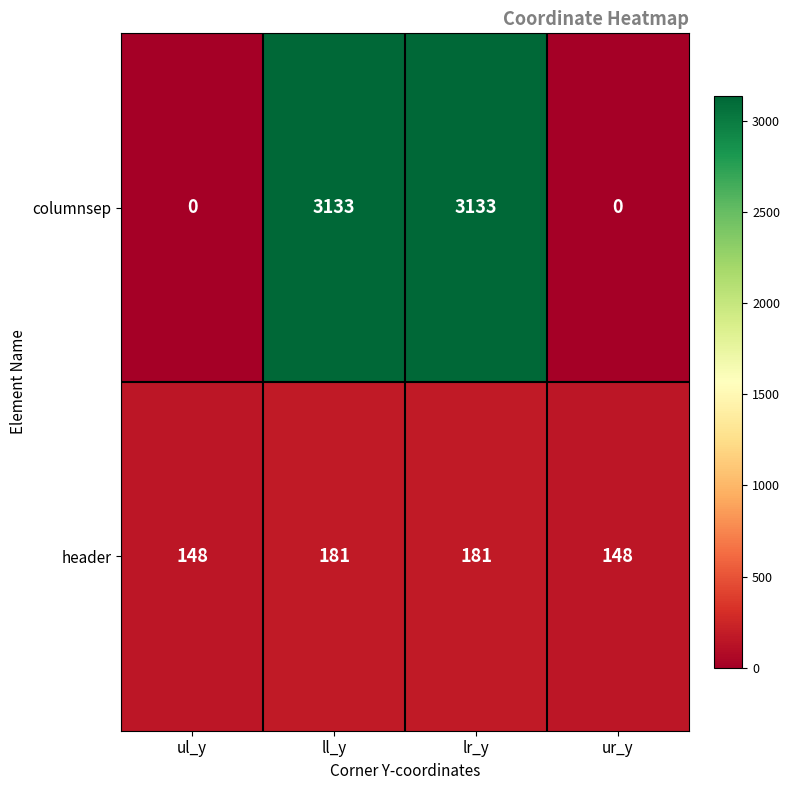

What is the sum of the header values at ul_y and lr_y?

329